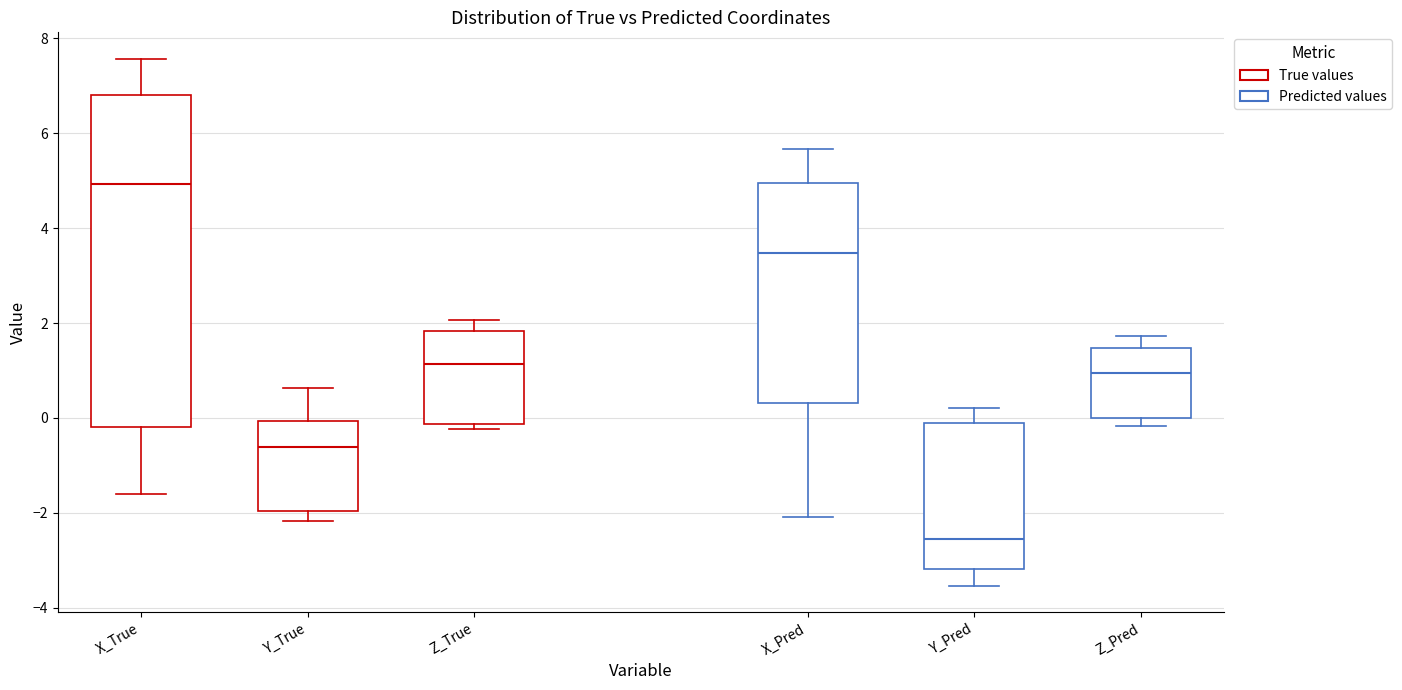

Reading left to right, transcribe this box plot: for each box, give where its median line is, the range the box spans, and where its two whiskers end, as read against the y-axis. The values are not printed on the chart, so give them approximately, as read against the axis.

X_True: median 5.0, box -0.2 to 6.8, whiskers -1.6 to 7.6
Y_True: median -0.6, box -2.0 to 0.0, whiskers -2.2 to 0.6
Z_True: median 1.2, box -0.2 to 1.8, whiskers -0.2 (just below the box's lower edge) to 2.0
X_Pred: median 3.4, box 0.4 to 5.0, whiskers -2.0 to 5.6
Y_Pred: median -2.6, box -3.2 to -0.2, whiskers -3.6 to 0.2
Z_Pred: median 1.0, box 0.0 to 1.4, whiskers -0.2 to 1.8